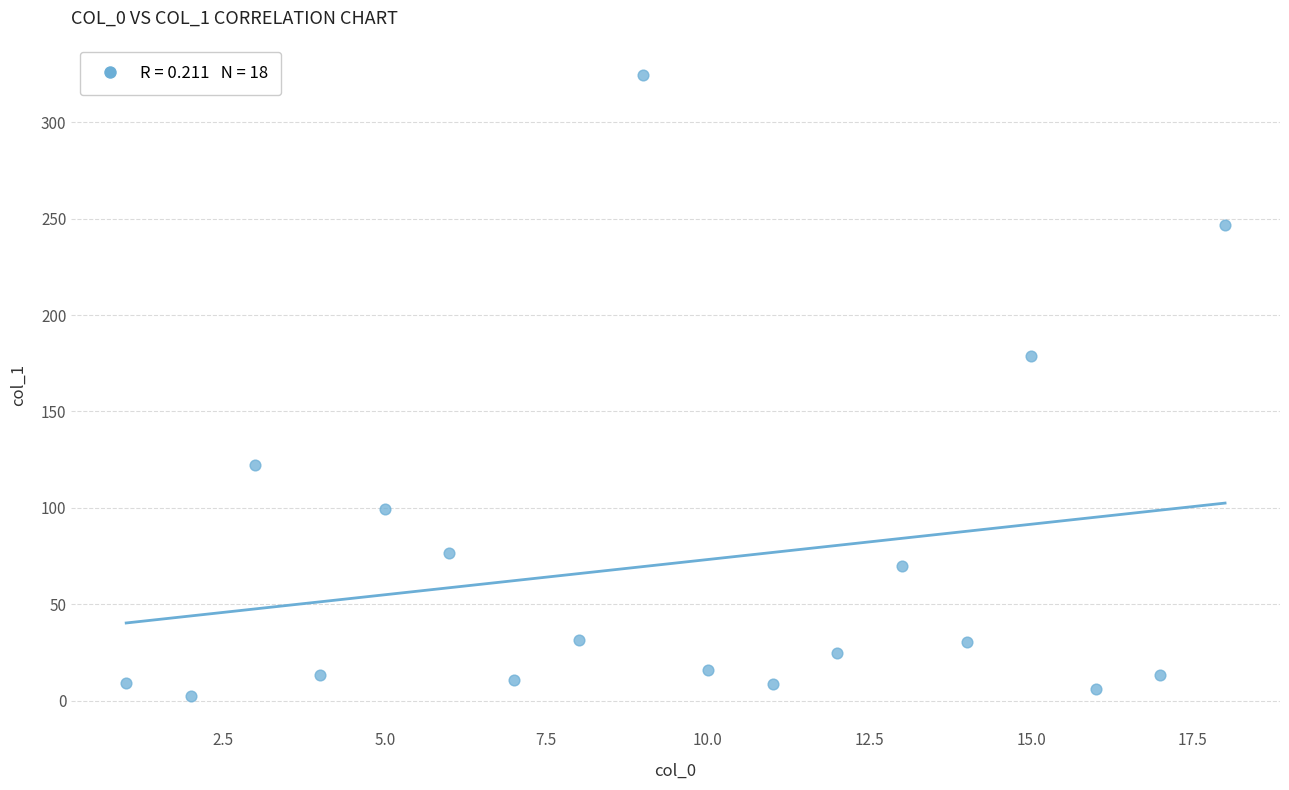

What Y value in the scatter plot is closest to 163?

179.0